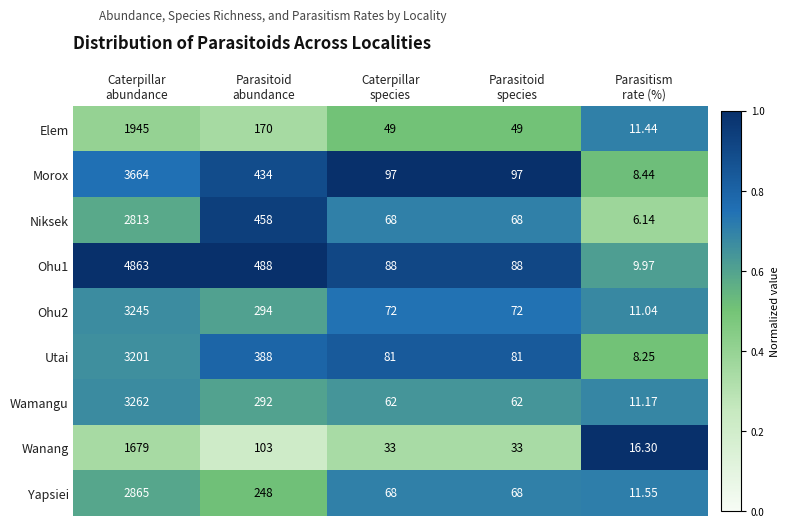

How many series are shown in this chart?

9